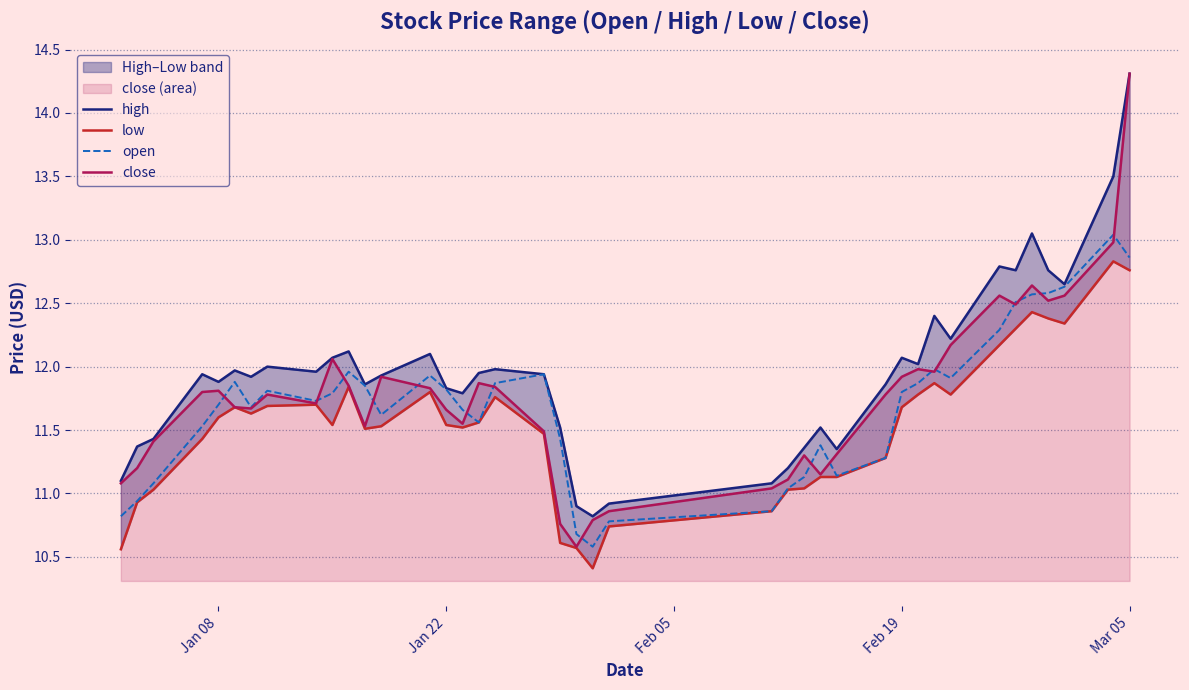

What is the maximum value for close?

14.3